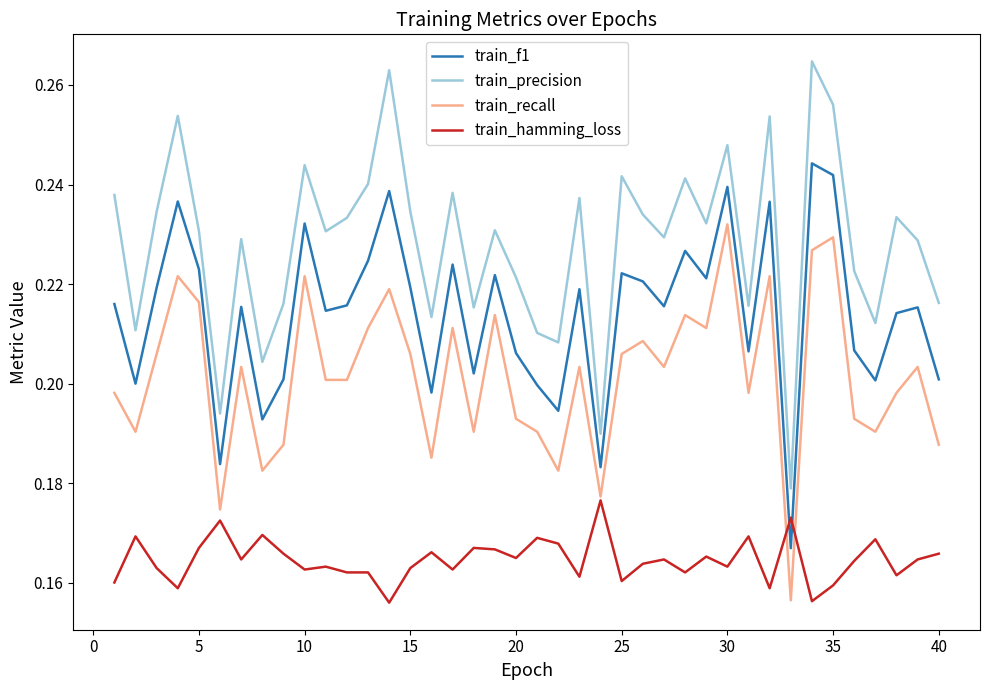

List the series in order of their peak value, lowest first.

train_hamming_loss, train_recall, train_f1, train_precision